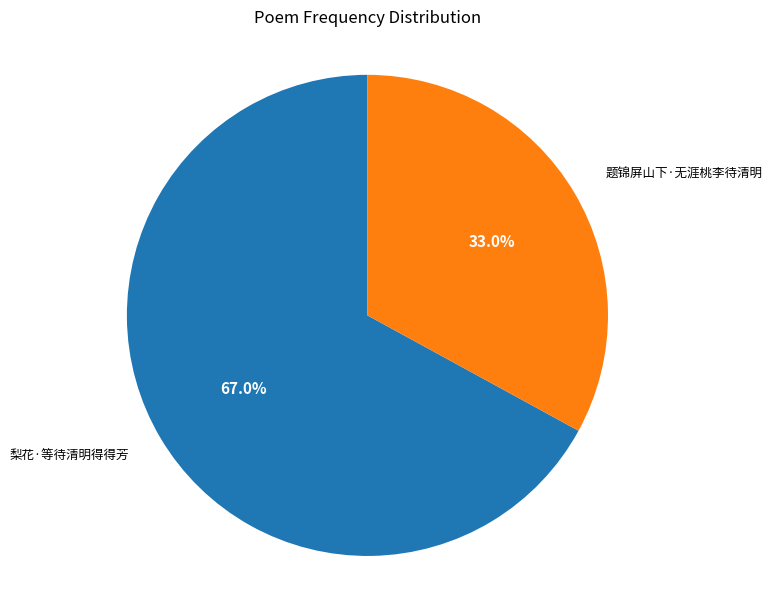

Approximately how many times larger is the value at 题锦屏山下·无涯桃李待清明 compared to 梨花·等待清明得得芳?

0.5